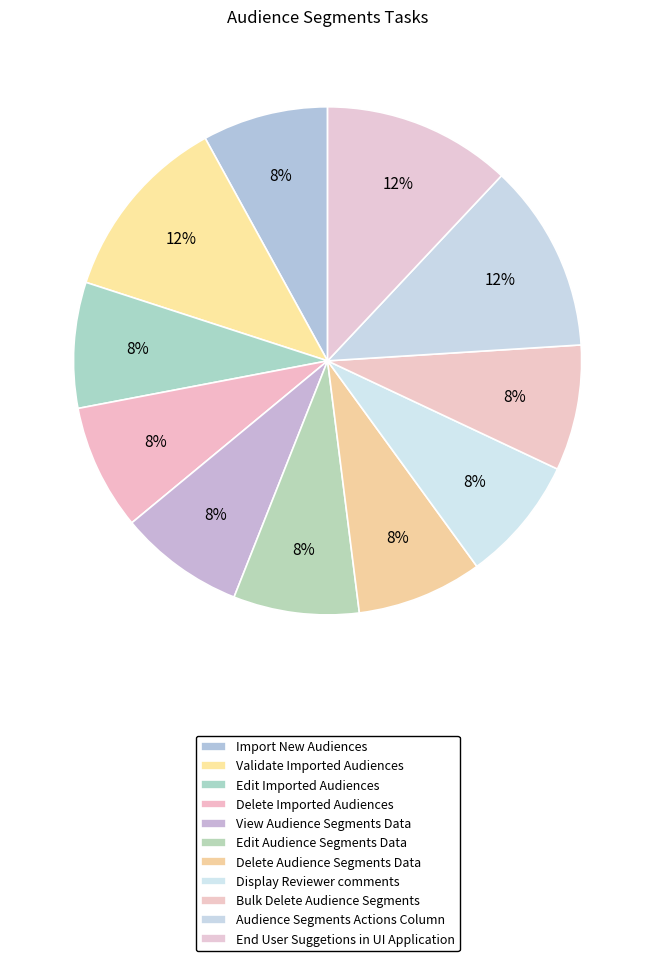

Between Import New Audiences and Edit Imported Audiences, which is larger?

Import New Audiences